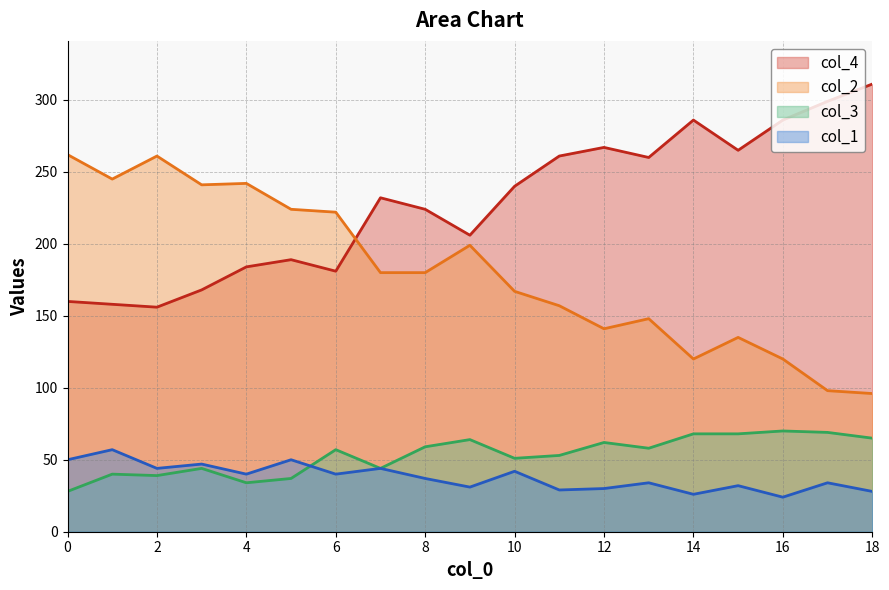

True or false: col_4 has more than 1 points higher than both neighbors.

True